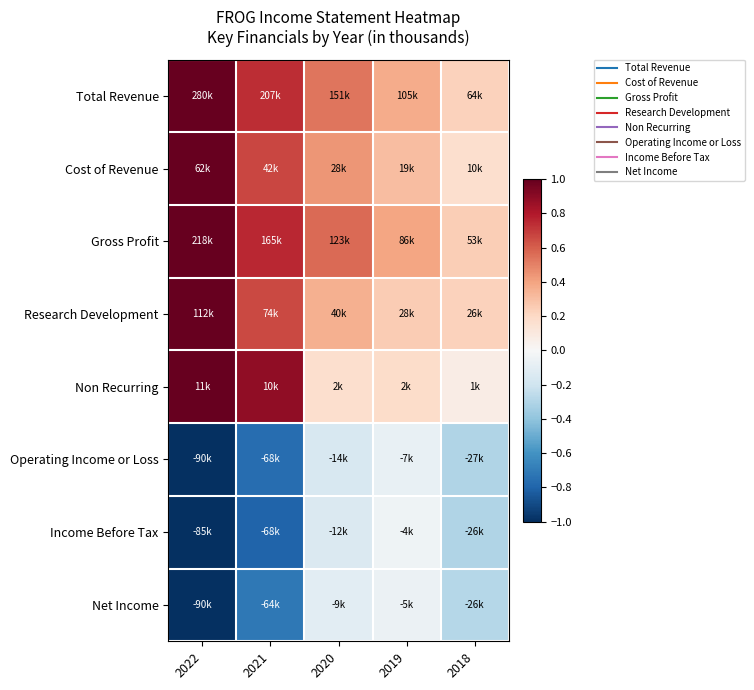

Count the number of categories in the chart.

5